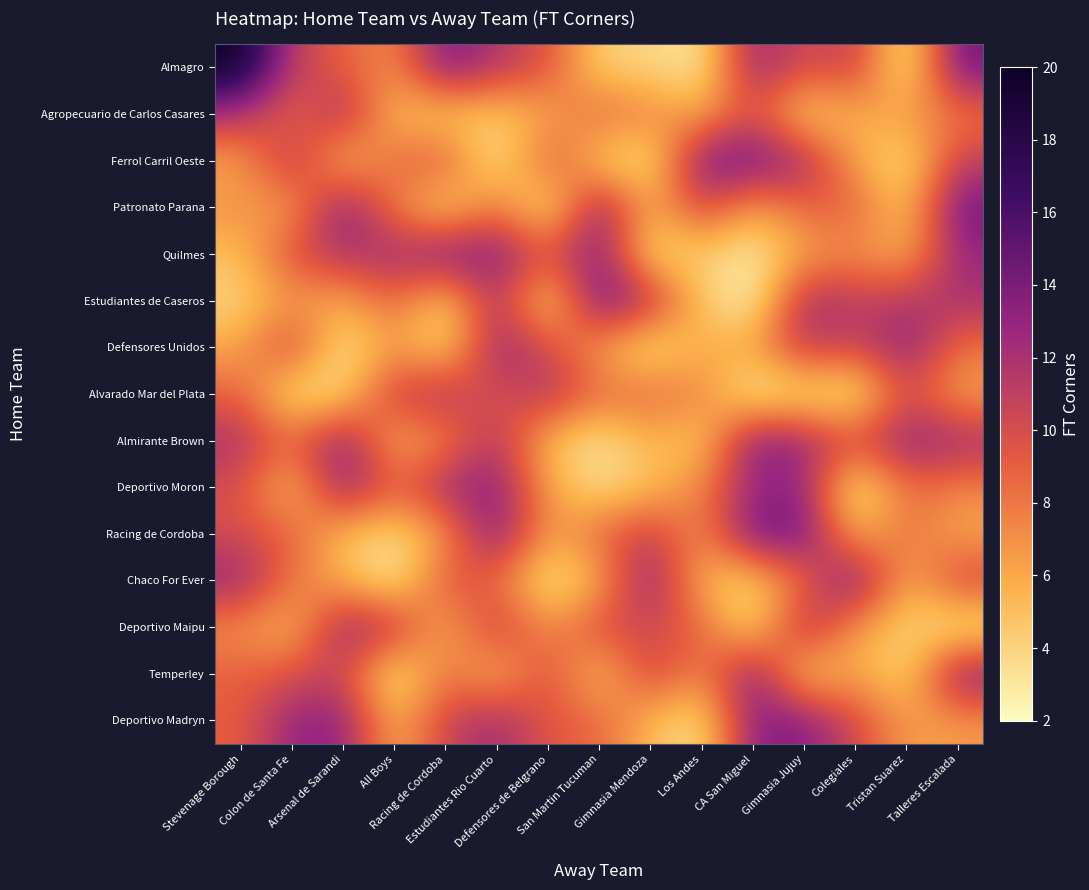

How many categories are shown in the chart?

15